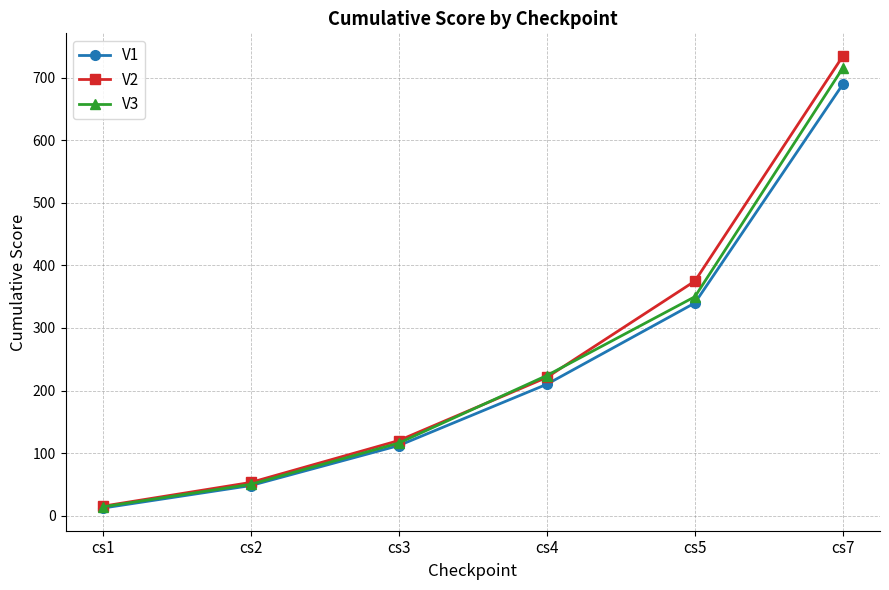

Between cs5 and cs7, which series saw the biggest shift?

V3